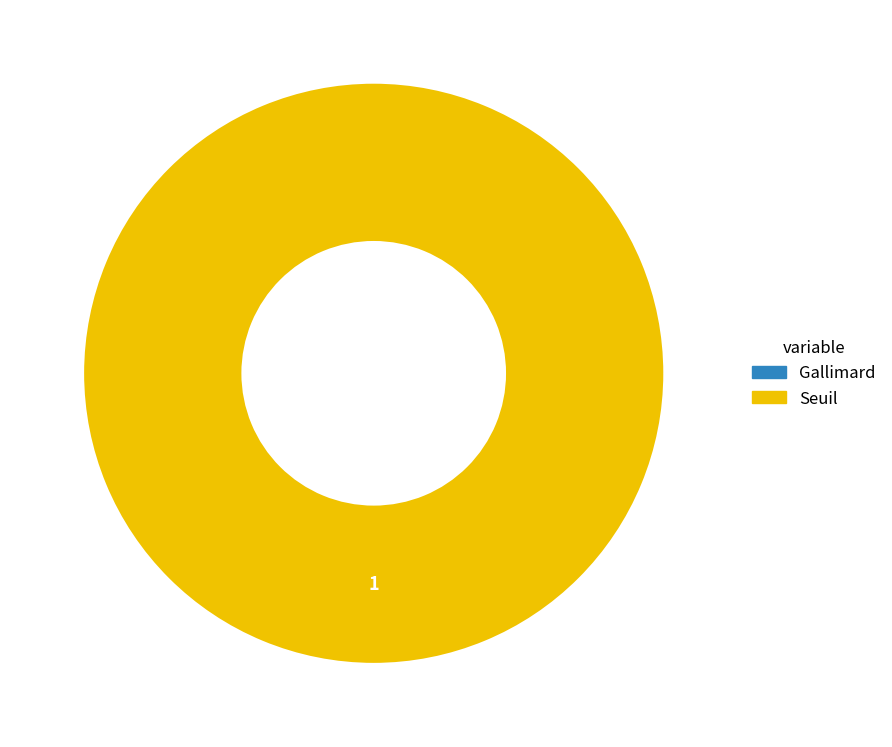

To the nearest percent, what portion does Seuil represent?

100%